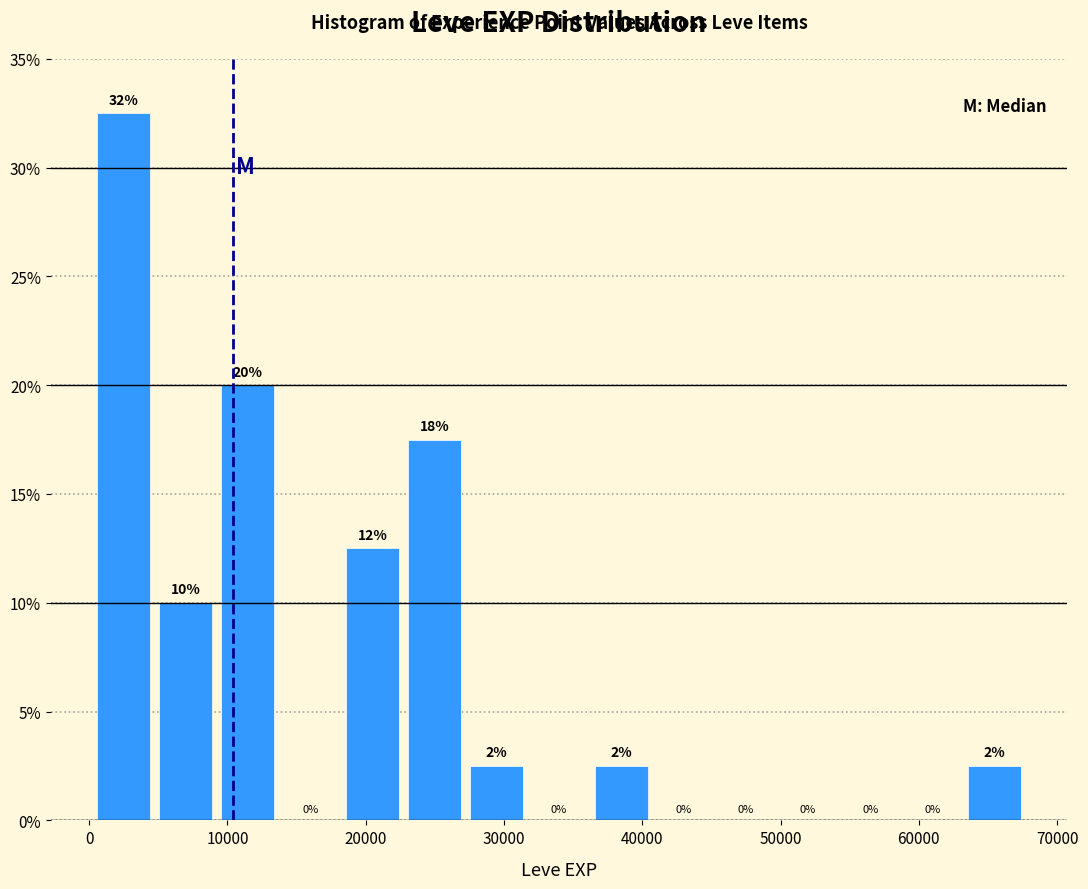

Which range on the x-axis has the tallest bar?

0 to 5000